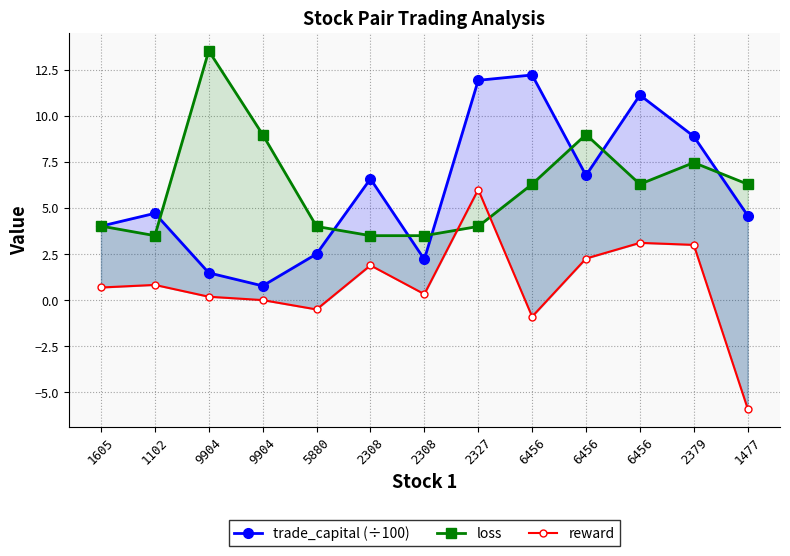

What is the sum of the loss values at 2327 and 2308?

7.5